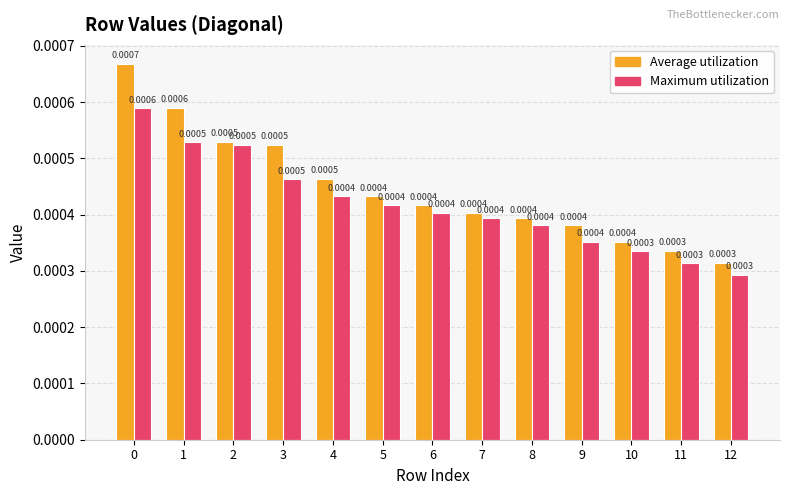

Are the bars horizontal?

No